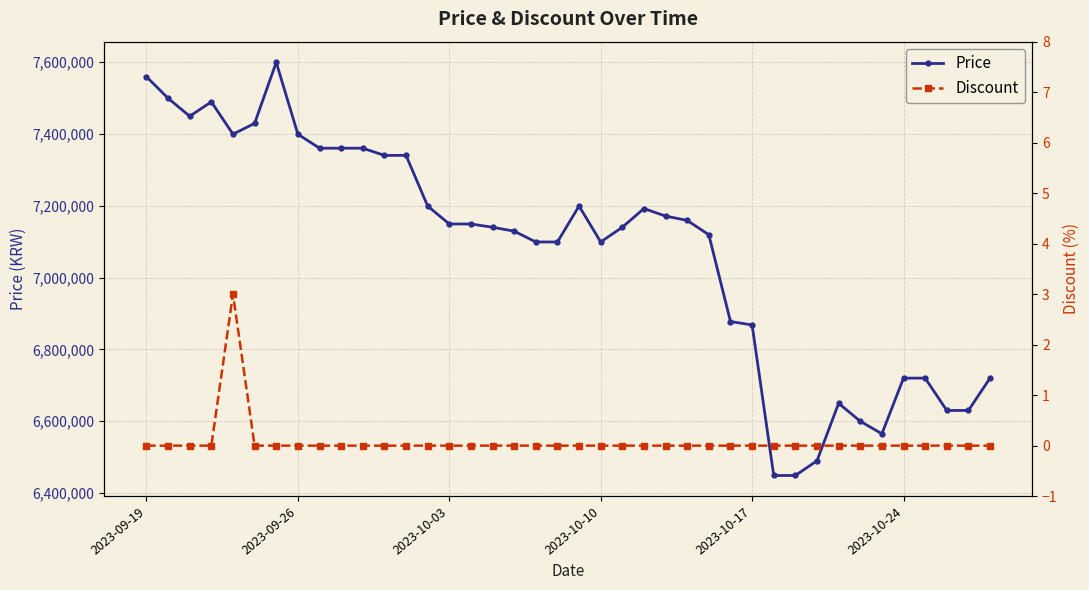

What is the sum of all Price values?

282993500